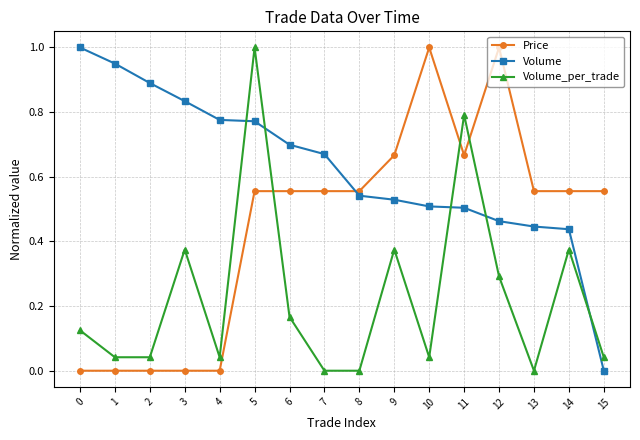

What is the sum of the Price values at 7 and 10?

1.6